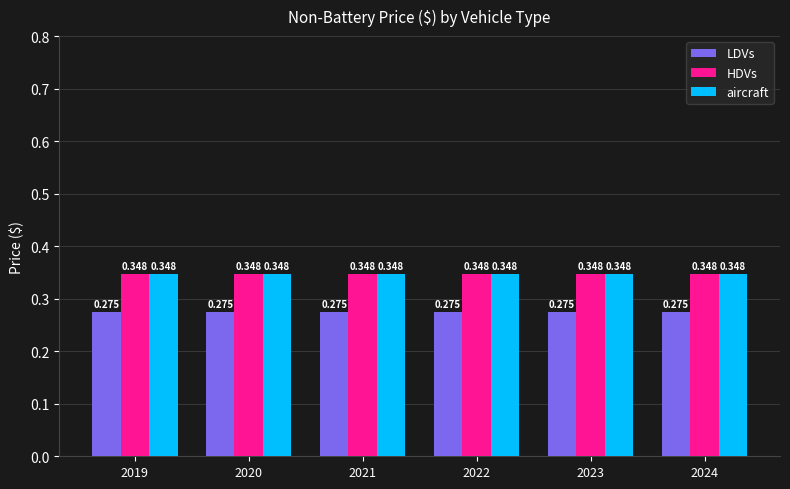

Is the value of aircraft at 2024 greater than the value of LDVs at 2019?

Yes